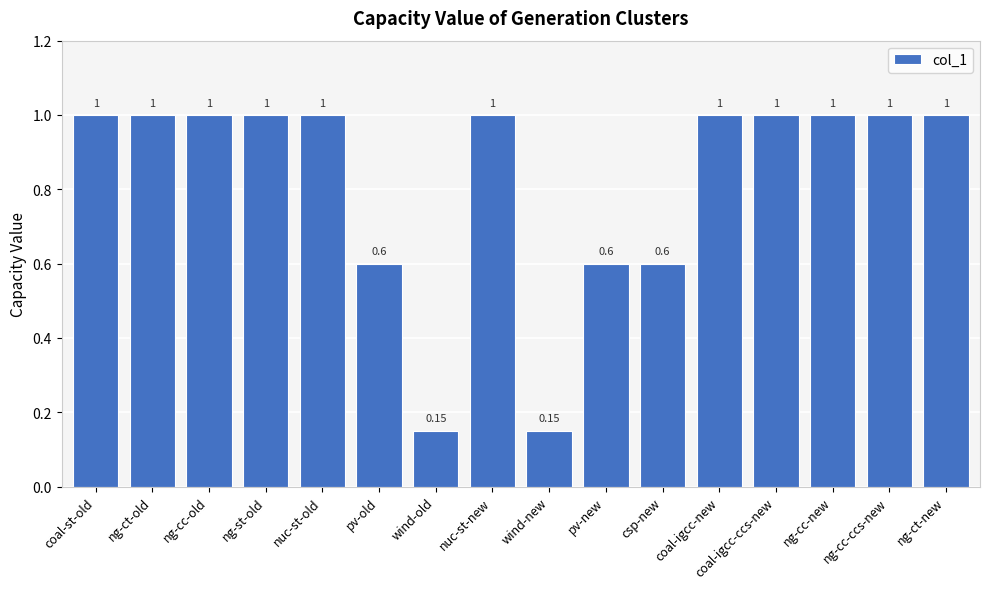

What is the label of the 13th bar from the right?

ng-st-old